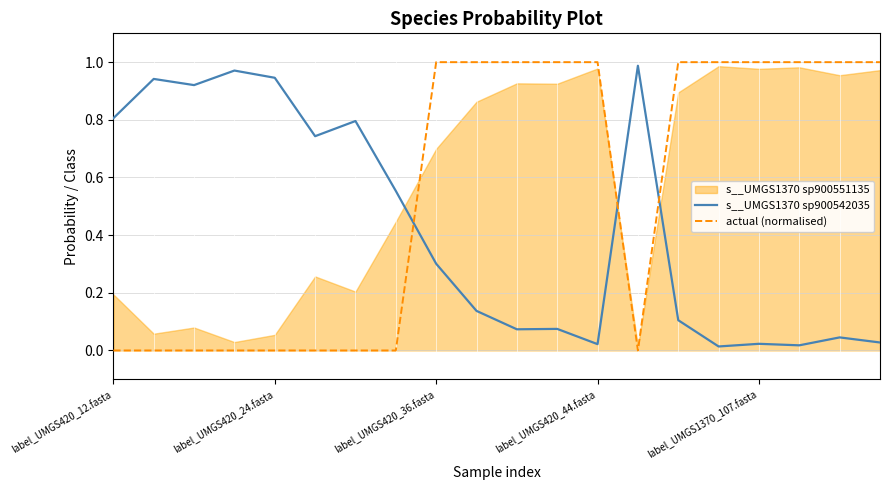

How many lines are shown in the chart?

2